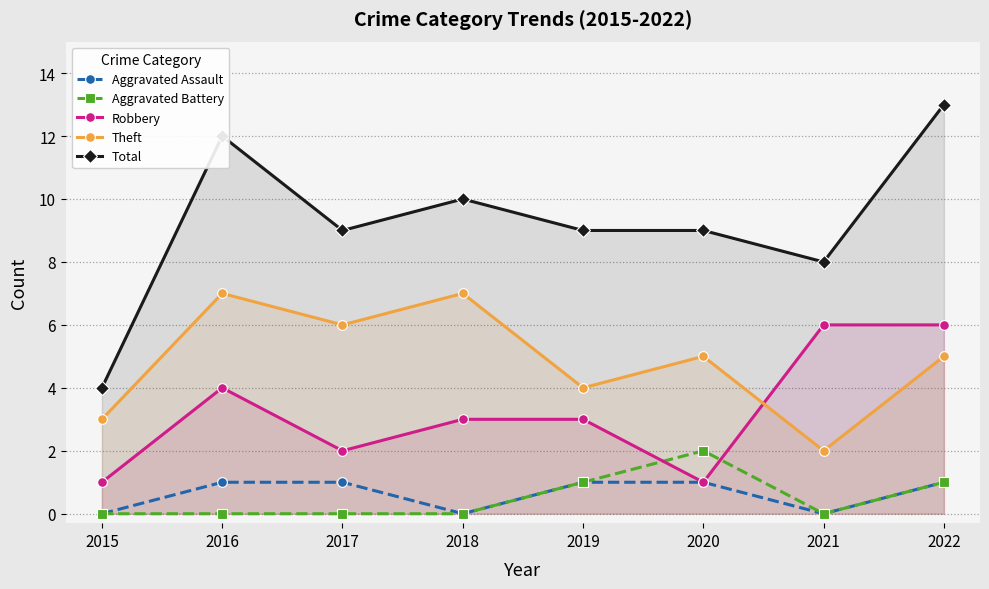

Is the value of Robbery at 2020 greater than the value of Aggravated Battery at 2016?

Yes